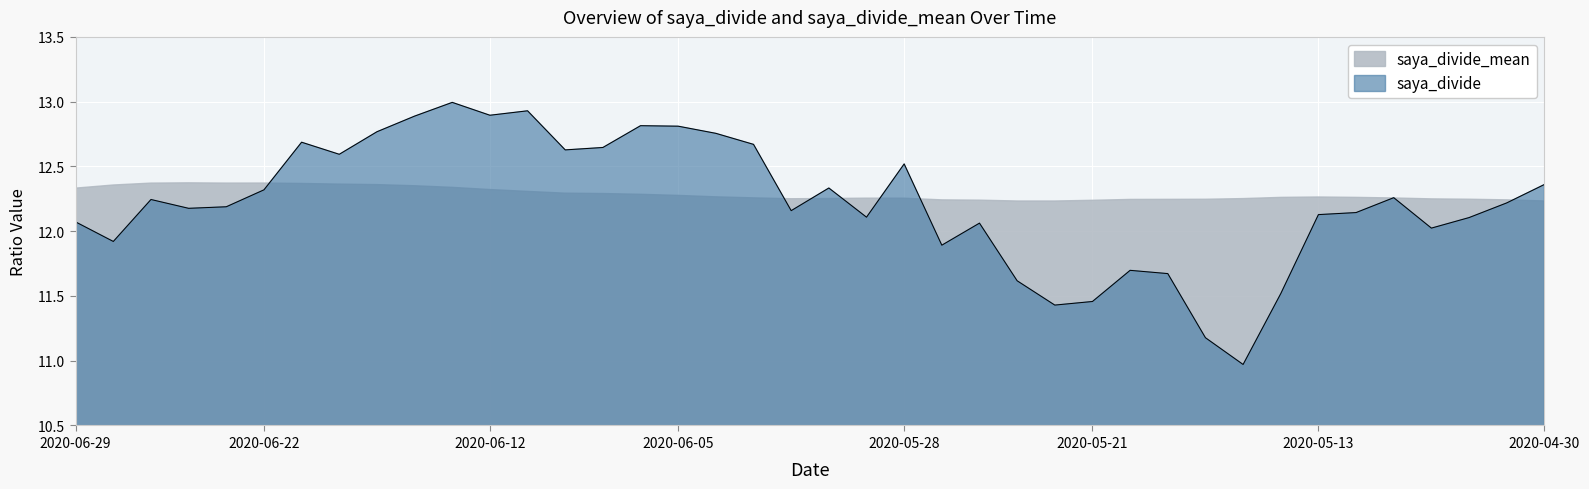

Rank the categories by value from lowest to highest.

2020-05-15, 2020-05-18, 2020-05-22, 2020-05-21, 2020-05-14, 2020-05-25, 2020-05-19, 2020-05-20, 2020-05-27, 2020-06-26, 2020-05-08, 2020-05-26, 2020-06-29, 2020-05-07, 2020-05-29, 2020-05-13, 2020-05-12, 2020-06-02, 2020-06-24, 2020-06-23, 2020-05-01, 2020-06-25, 2020-05-11, 2020-06-22, 2020-06-01, 2020-04-30, 2020-05-28, 2020-06-18, 2020-06-10, 2020-06-09, 2020-06-03, 2020-06-19, 2020-06-04, 2020-06-17, 2020-06-05, 2020-06-08, 2020-06-16, 2020-06-12, 2020-06-11, 2020-06-15